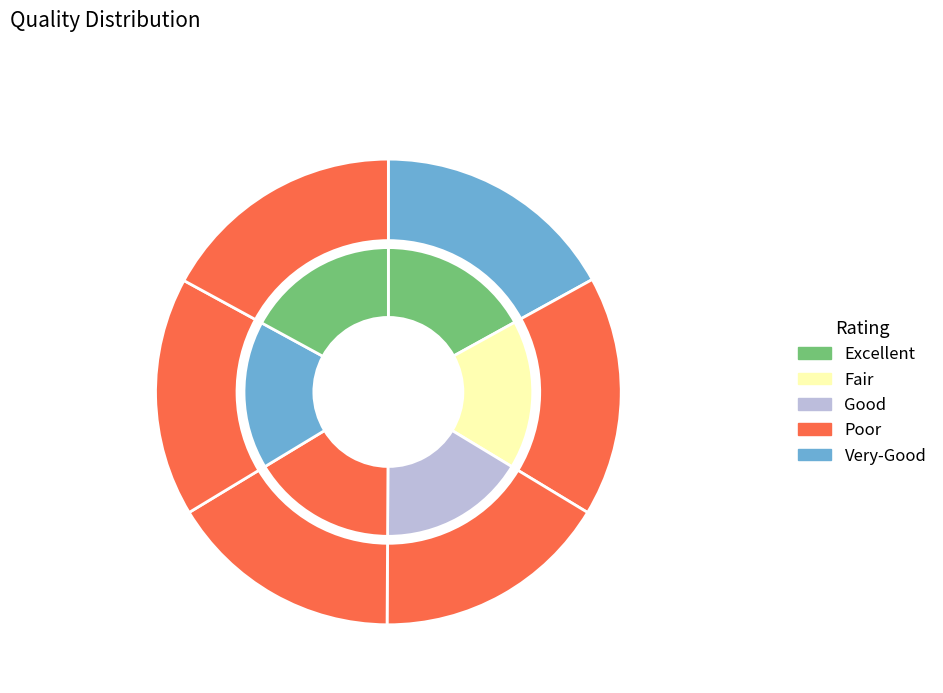

Does any single category account for the majority?

No